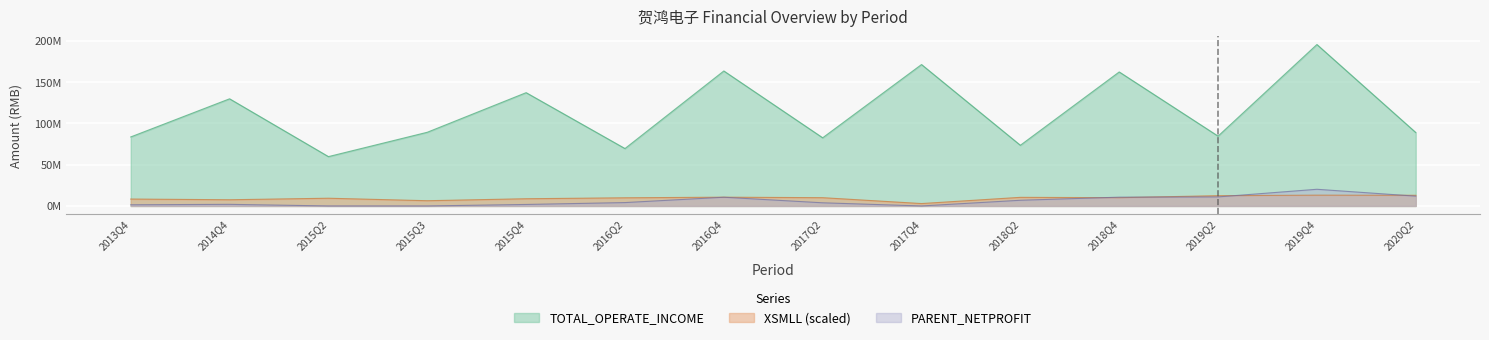

Which series has the largest range (max minus min)?

TOTAL_OPERATE_INCOME